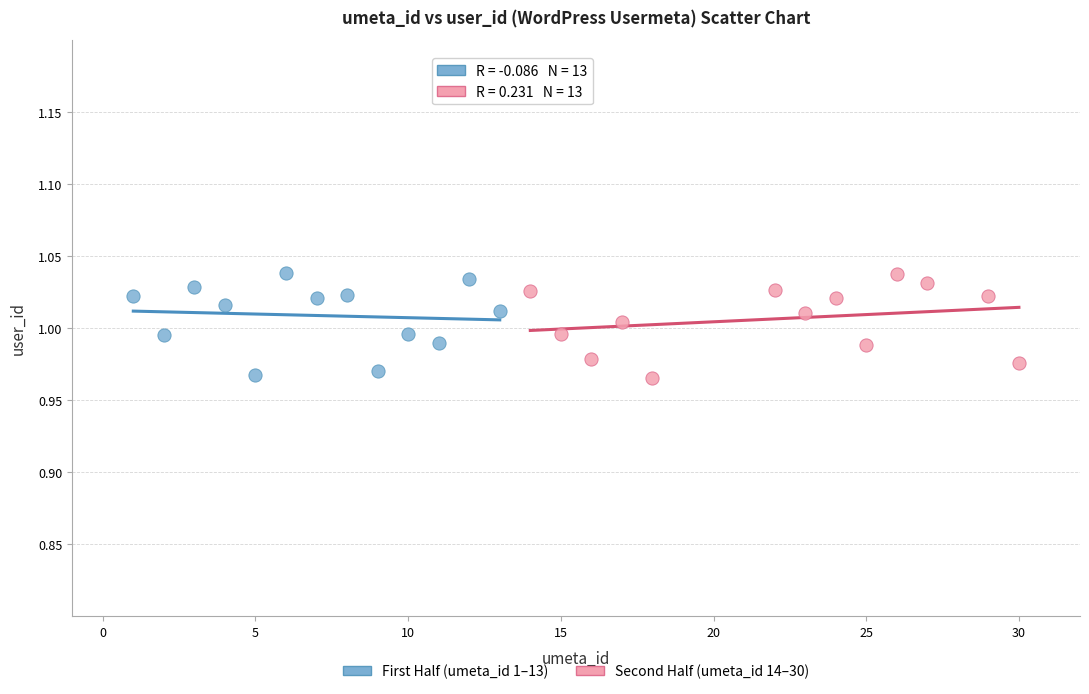

What are all the series names shown in the legend?

First Half (umeta_id 1–13), Second Half (umeta_id 14–30)